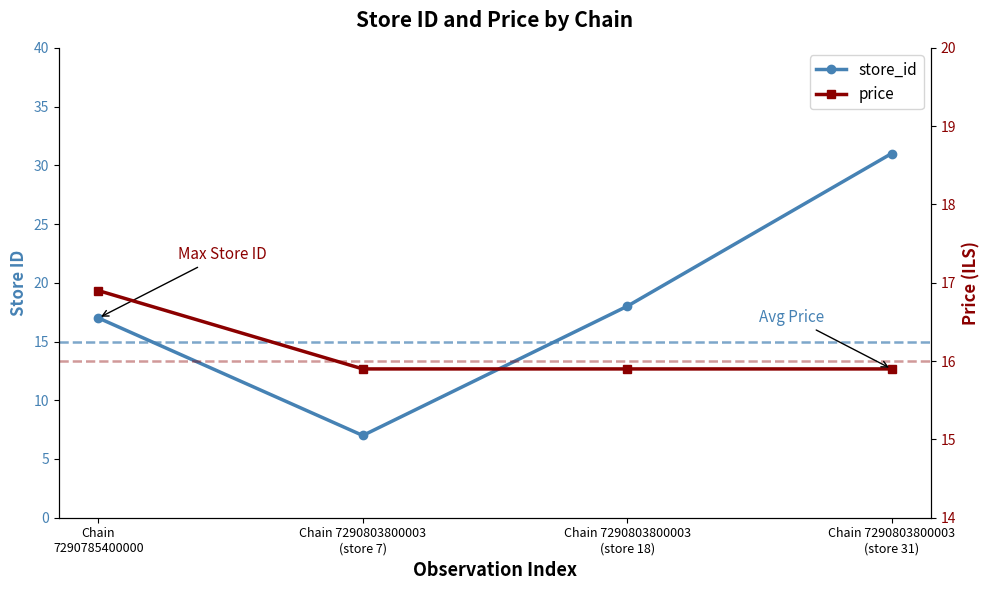

What is the lowest value of the store_id series?

7.0